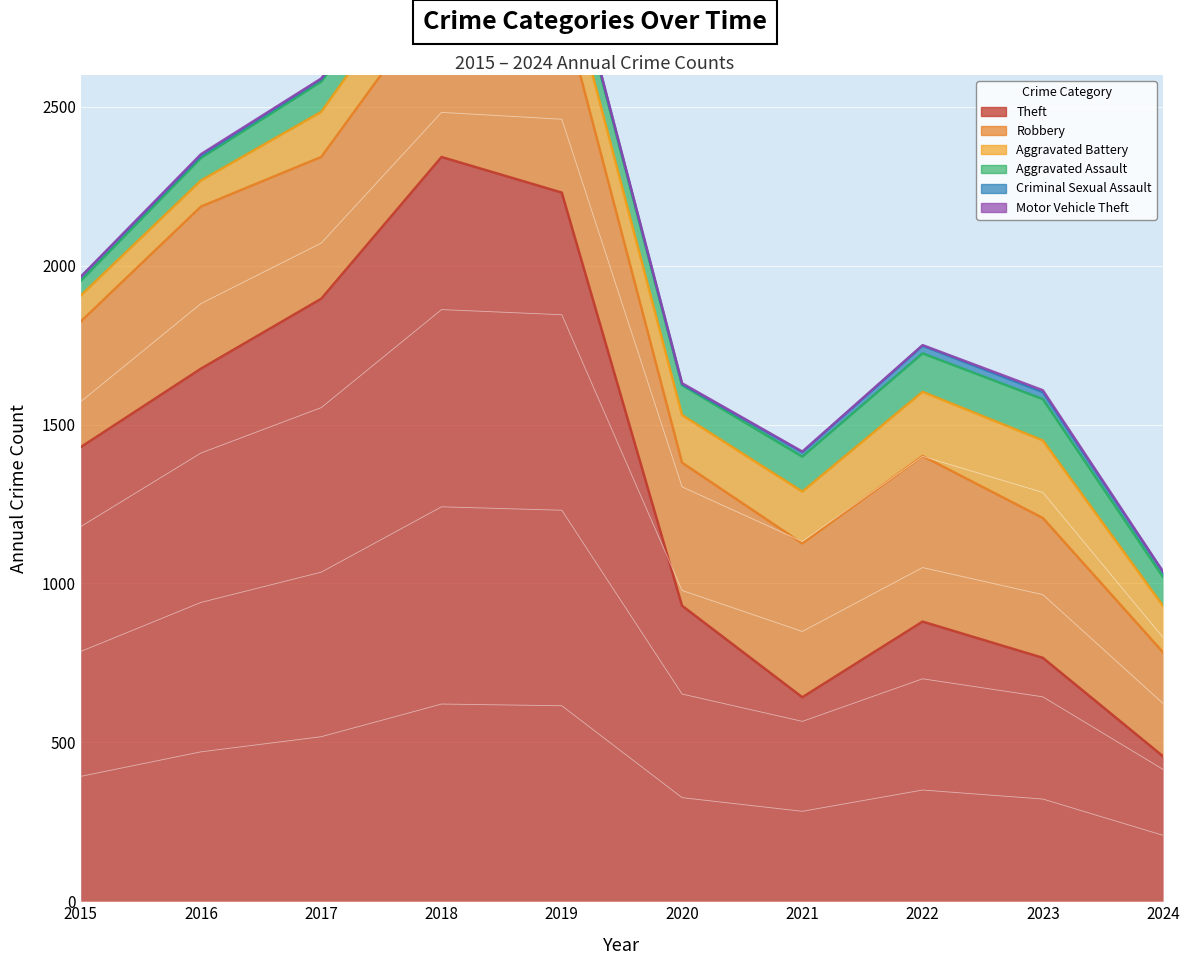

Is the value of Motor Vehicle Theft at 2018 greater than the value of Theft at 2023?

No